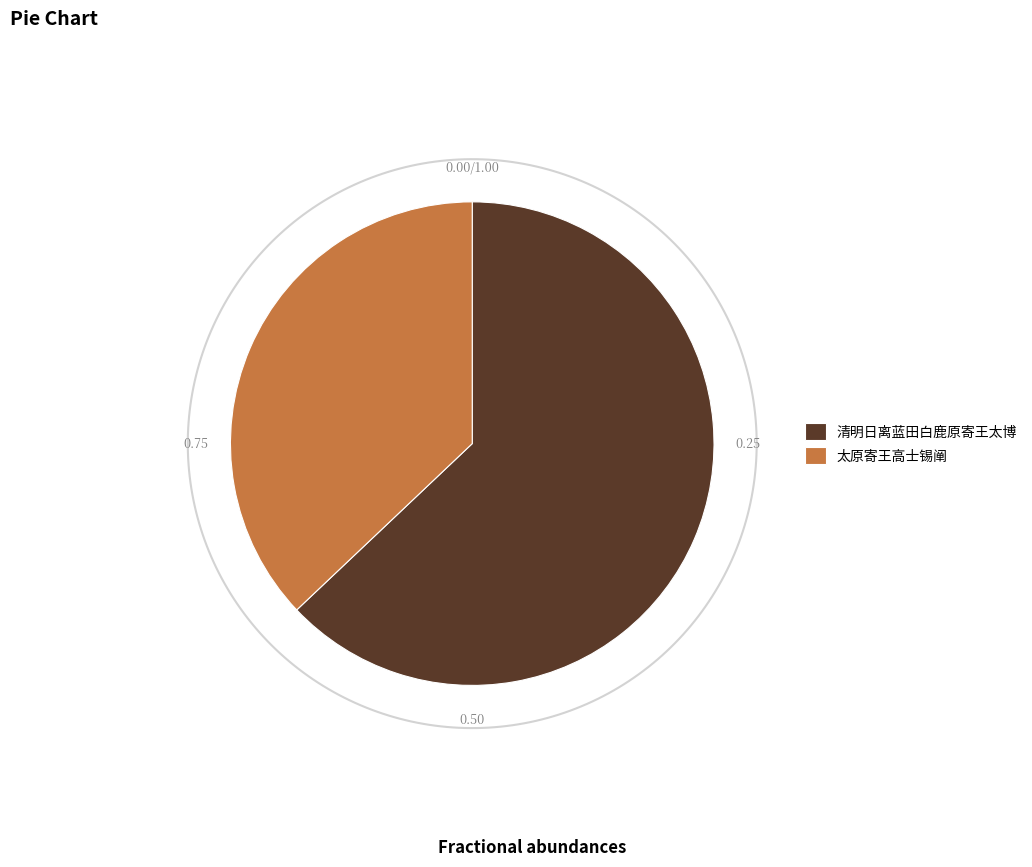

True or false: 清明日离蓝田白鹿原寄王太博 accounts for 16% of the total.

False